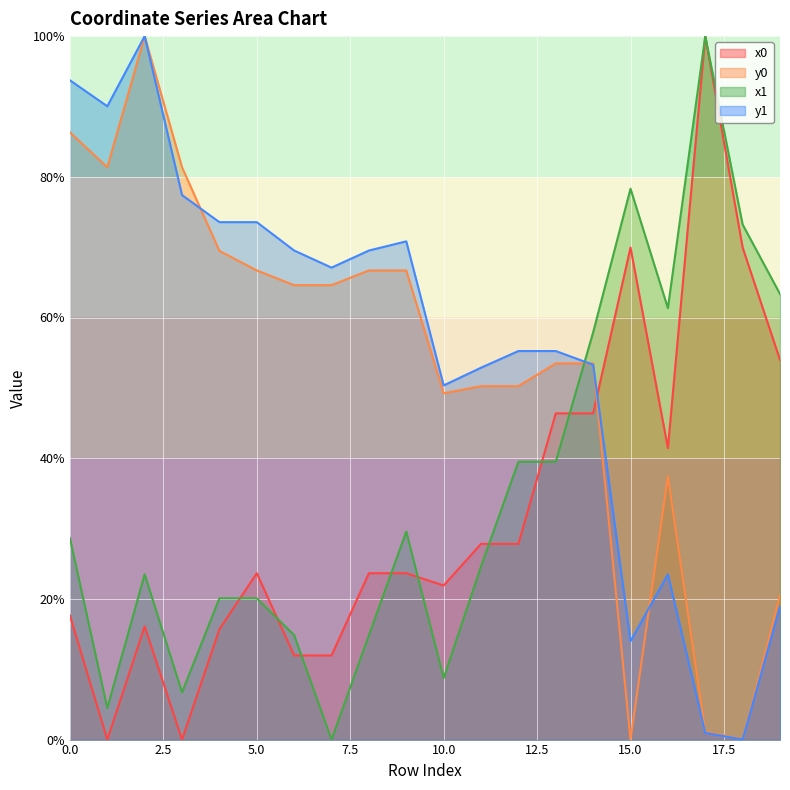

After their last crossing, which series has the higher values: y0 or x0?

x0